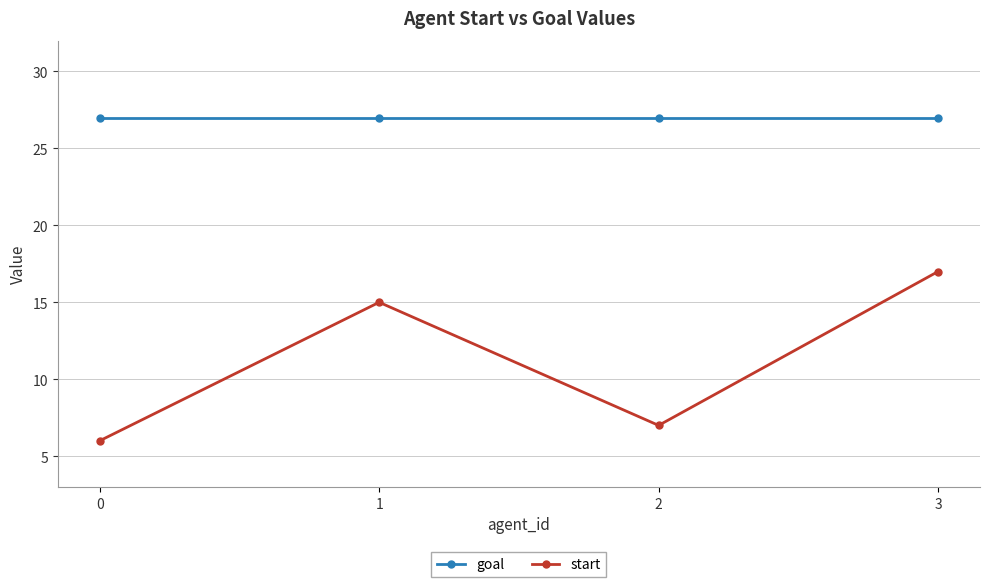

Rank the categories by start value from lowest to highest.

0, 2, 1, 3